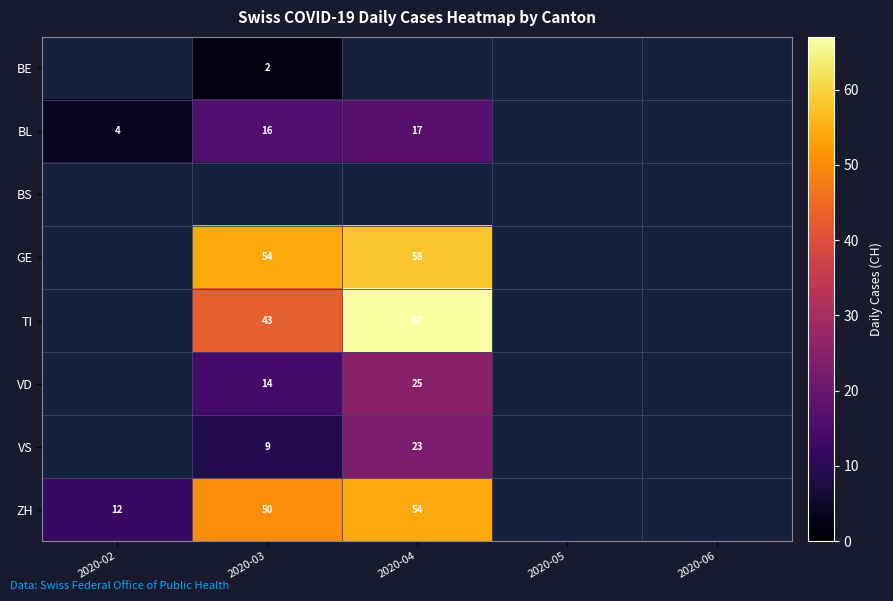

True or false: ZH has a value of 16 at 2020-02.

False